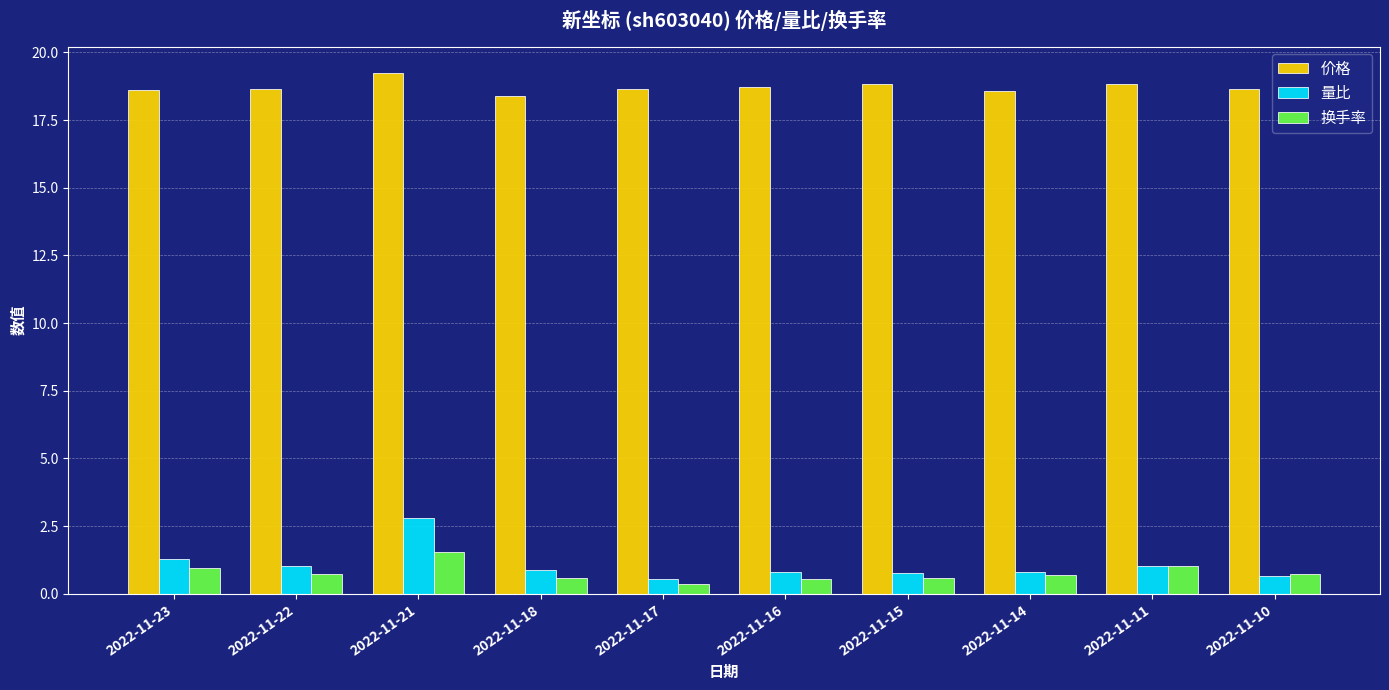

What is the value of the 价格 bar at the 1st from the left?

18.6